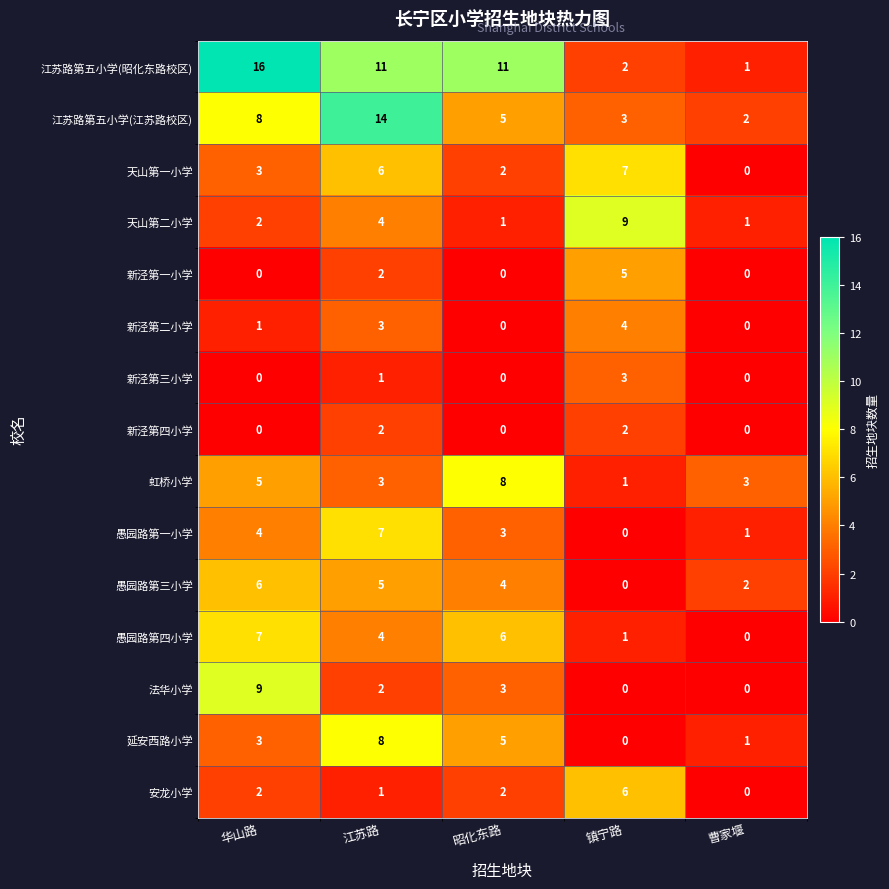

What is the sum of all 安龙小学 values?

11